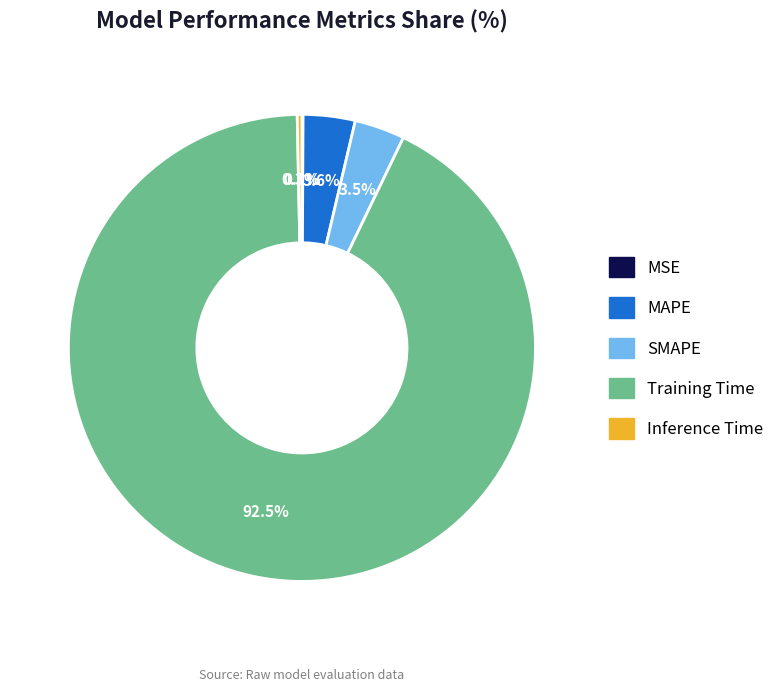

Combined, do MAPE and Training Time account for over 50%?

Yes